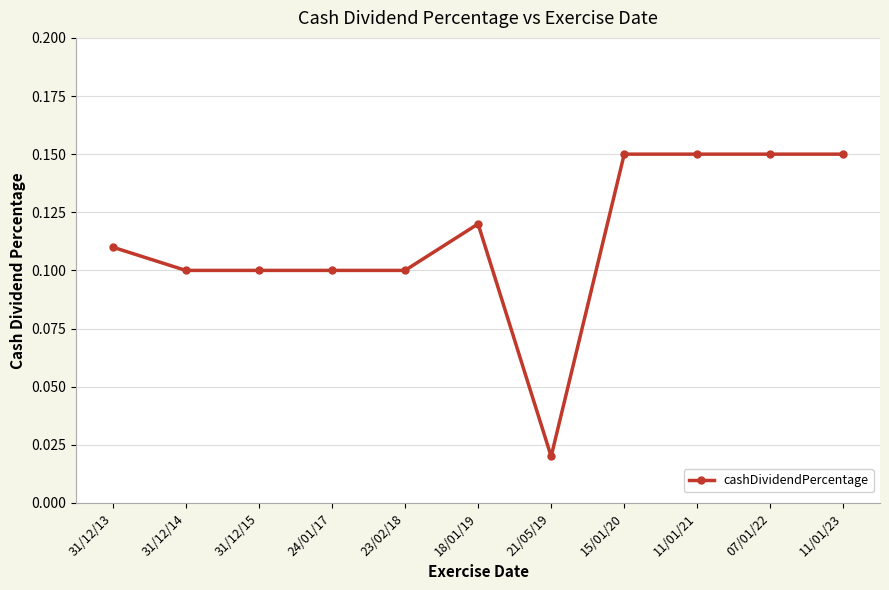

Which label corresponds to the smallest value in the chart?

21/05/19